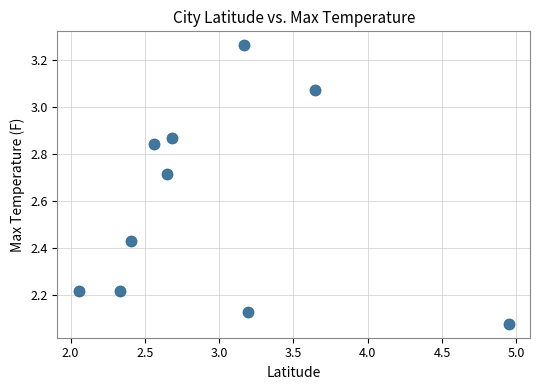

What is the average X value?

3.0